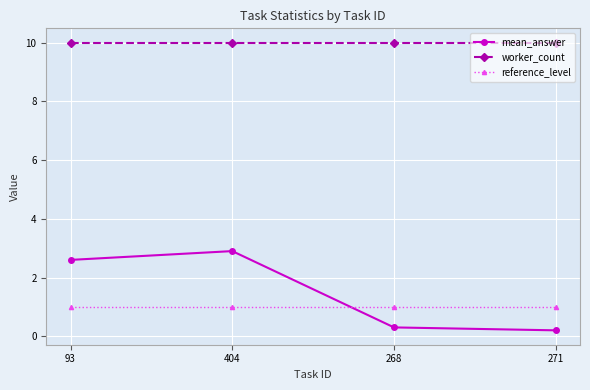

What is the average value of the reference_level series?

1.0